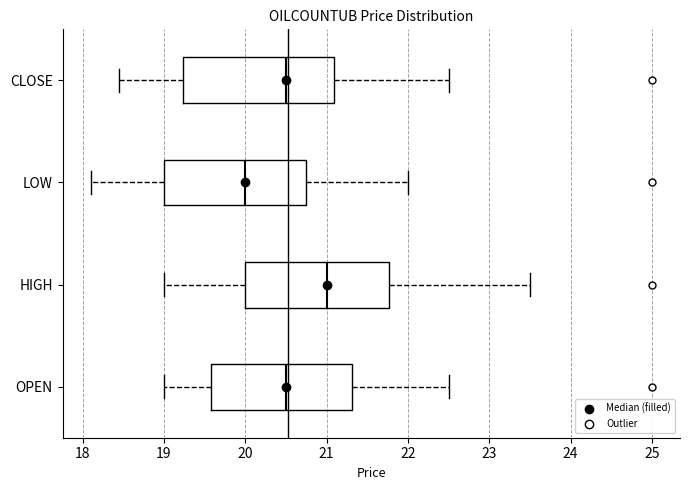

Reading bottom to top, read every box against the x-axis: the position of its median line, the range the box covers, and the ends of its whiskers. The values are not printed on the chart, so give them approximately, as read against the axis.

OPEN: median 20.5, box 19.6 to 21.3, whiskers 19.0 to 22.5
HIGH: median 21.0, box 20.0 to 21.8, whiskers 19.0 to 23.5
LOW: median 20.0, box 19.0 to 20.8, whiskers 18.1 to 22.0
CLOSE: median 20.5, box 19.2 to 21.1, whiskers 18.5 to 22.5